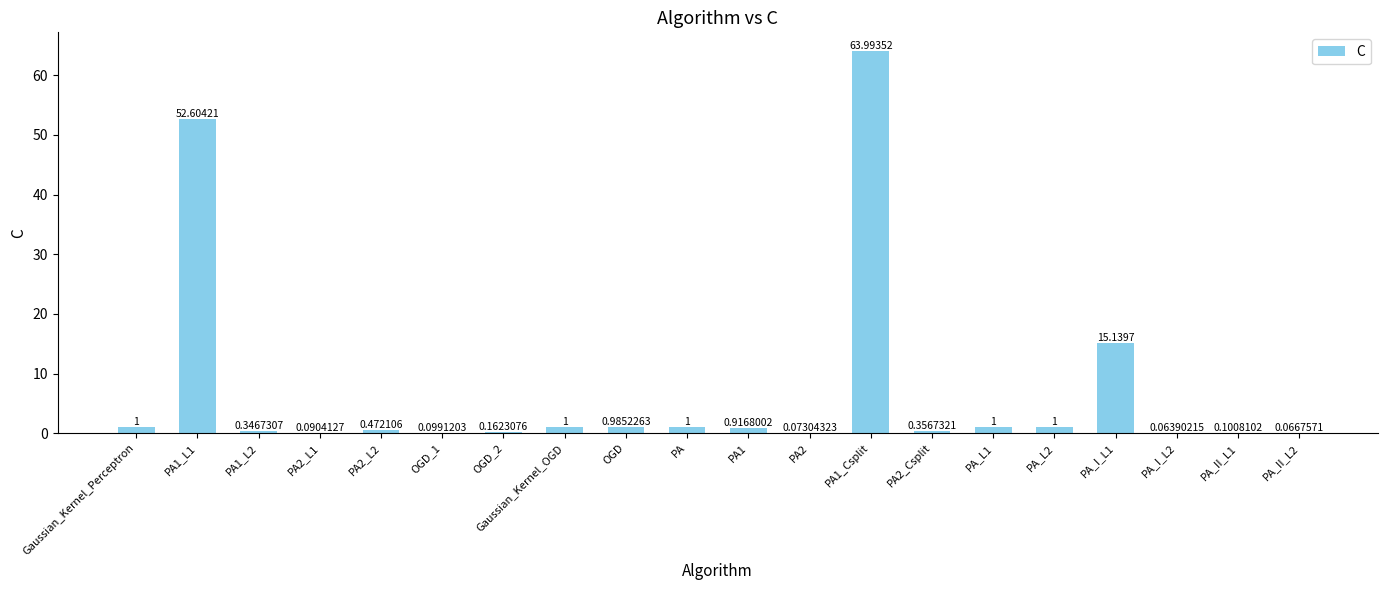

Between OGD_2 and PA_II_L1, which is larger?

OGD_2